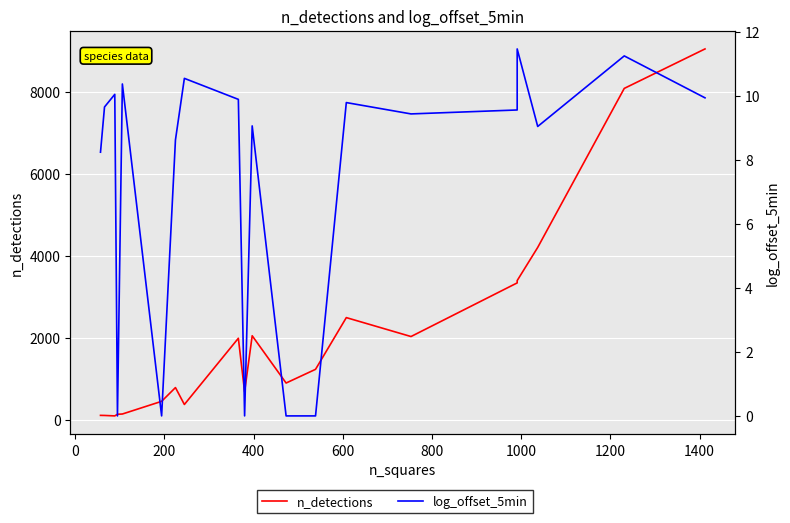

At how many categories does at least one series exceed 437?

14